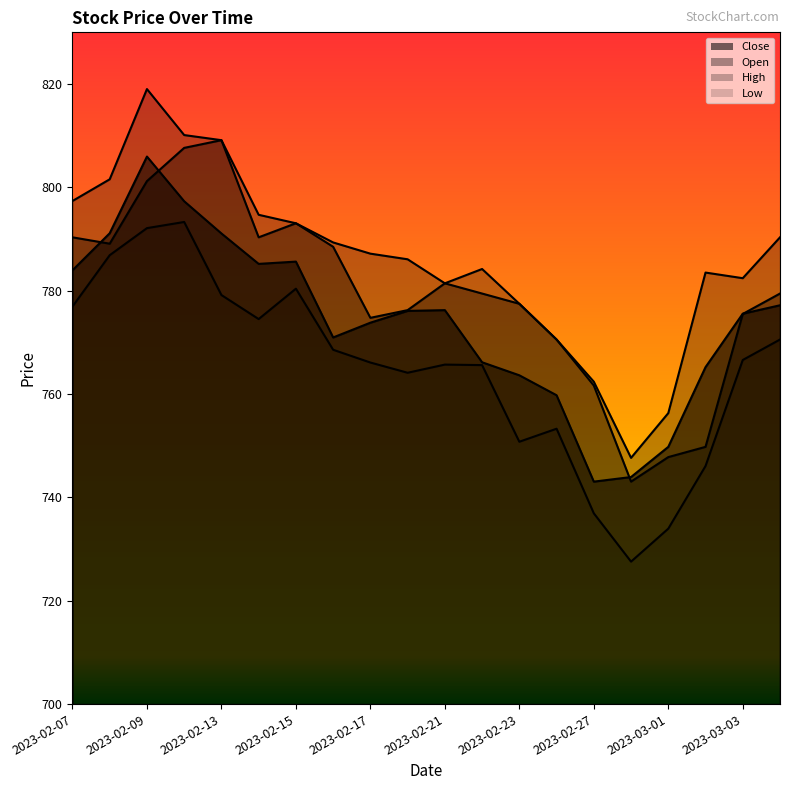

The value of Close at 2023-02-21 is 776.2. True or false?

True